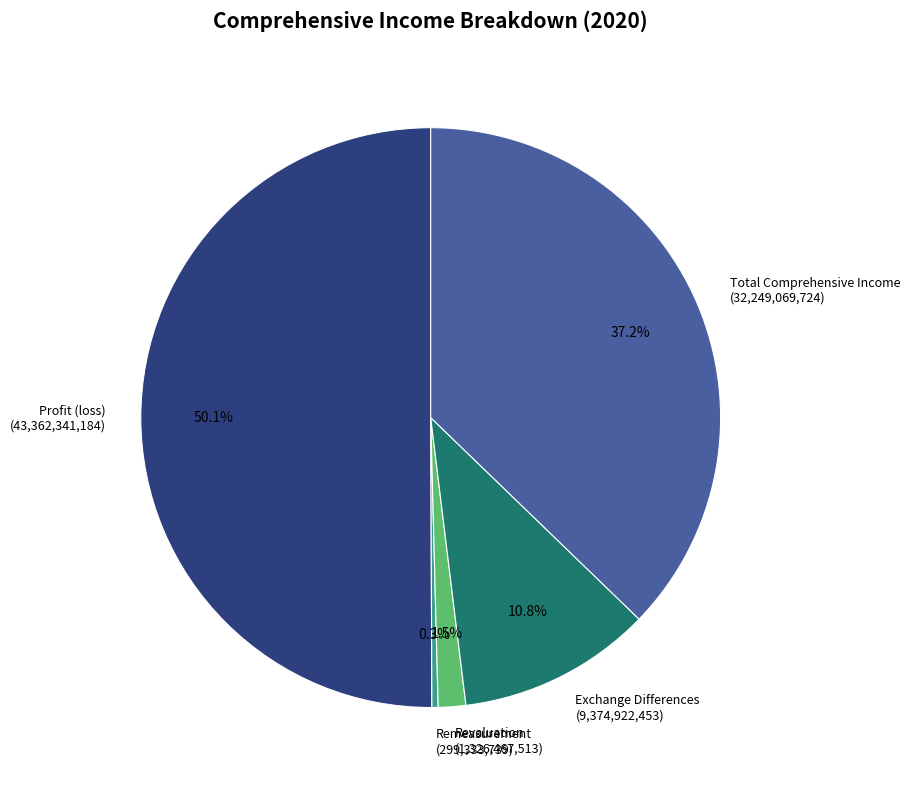

Between Remeasurement (299,333,739) and Revaluation (1,326,467,513), which is larger?

Revaluation (1,326,467,513)